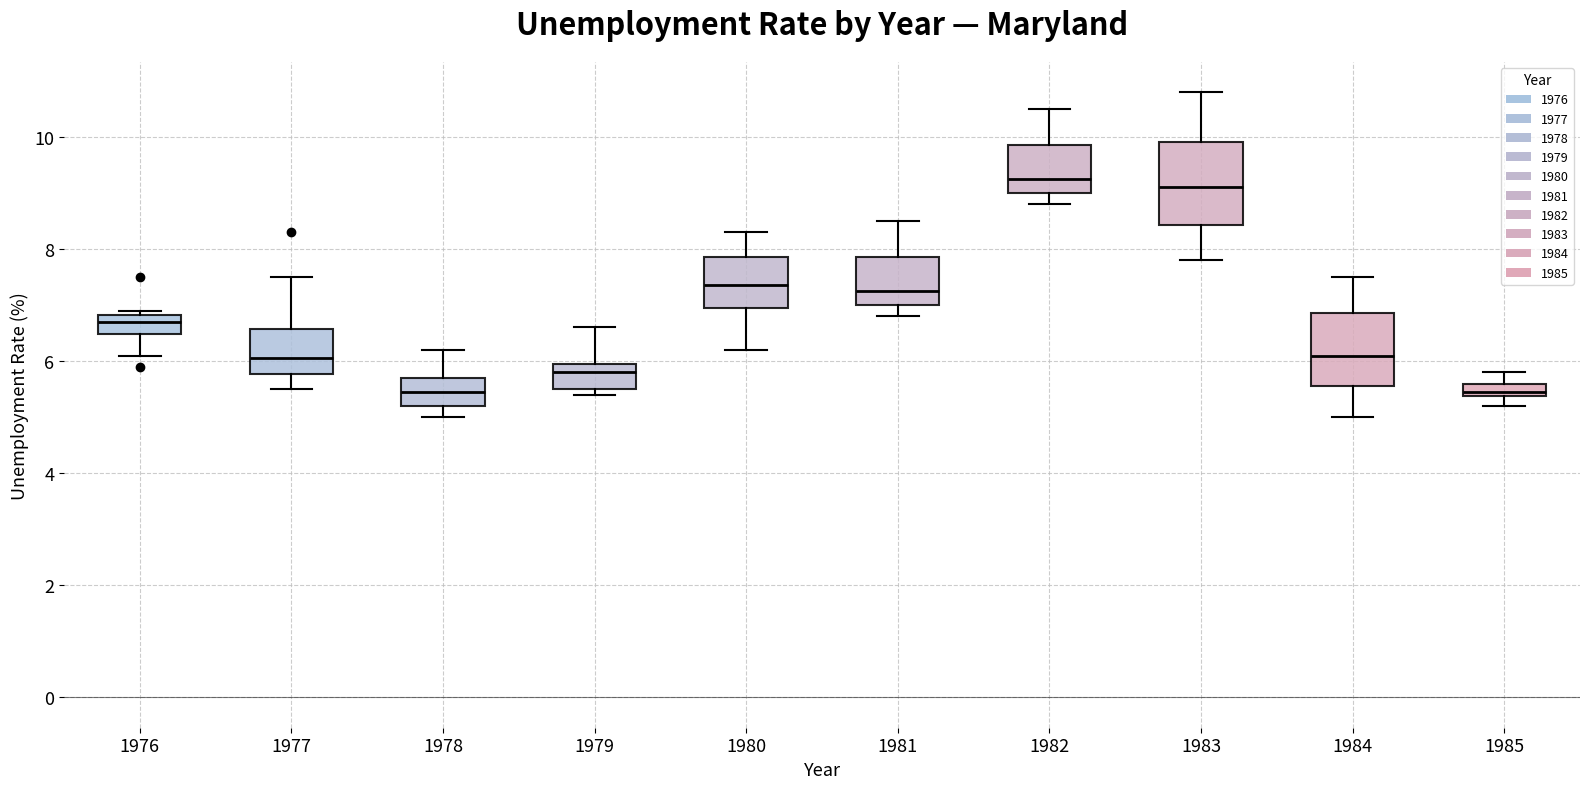

Where is the lower edge of the box at x = 1976 on the y-axis? The values are not printed on the chart, so give them approximately, as read against the axis.

6.4